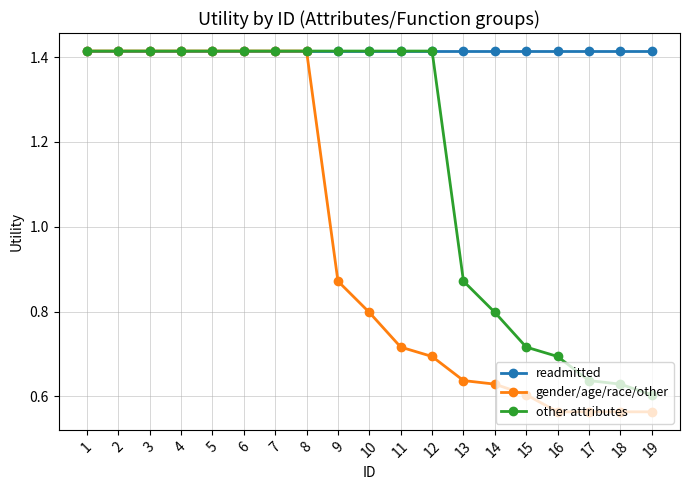

Rank the series at 14 from highest to lowest value.

readmitted, other attributes, gender/age/race/other